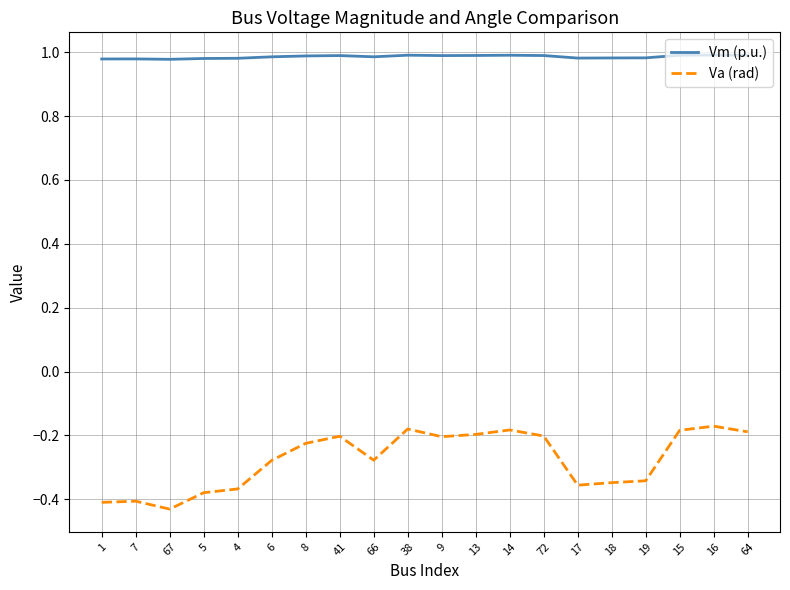

Rank the series by their average value, from lowest to highest.

Va (rad), Vm (p.u.)